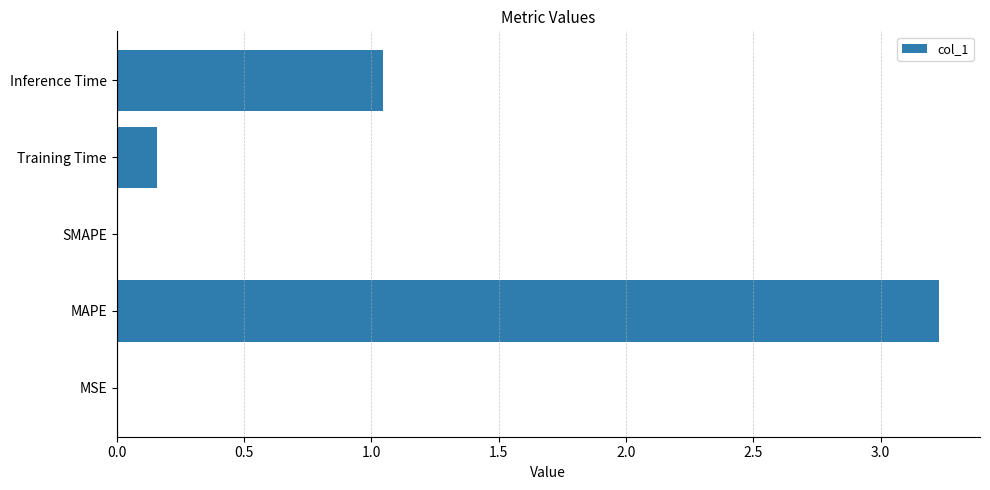

Count the number of categories in the chart.

5